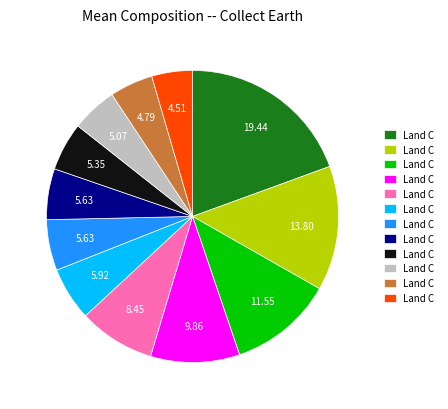

Does any single category account for the majority?

No